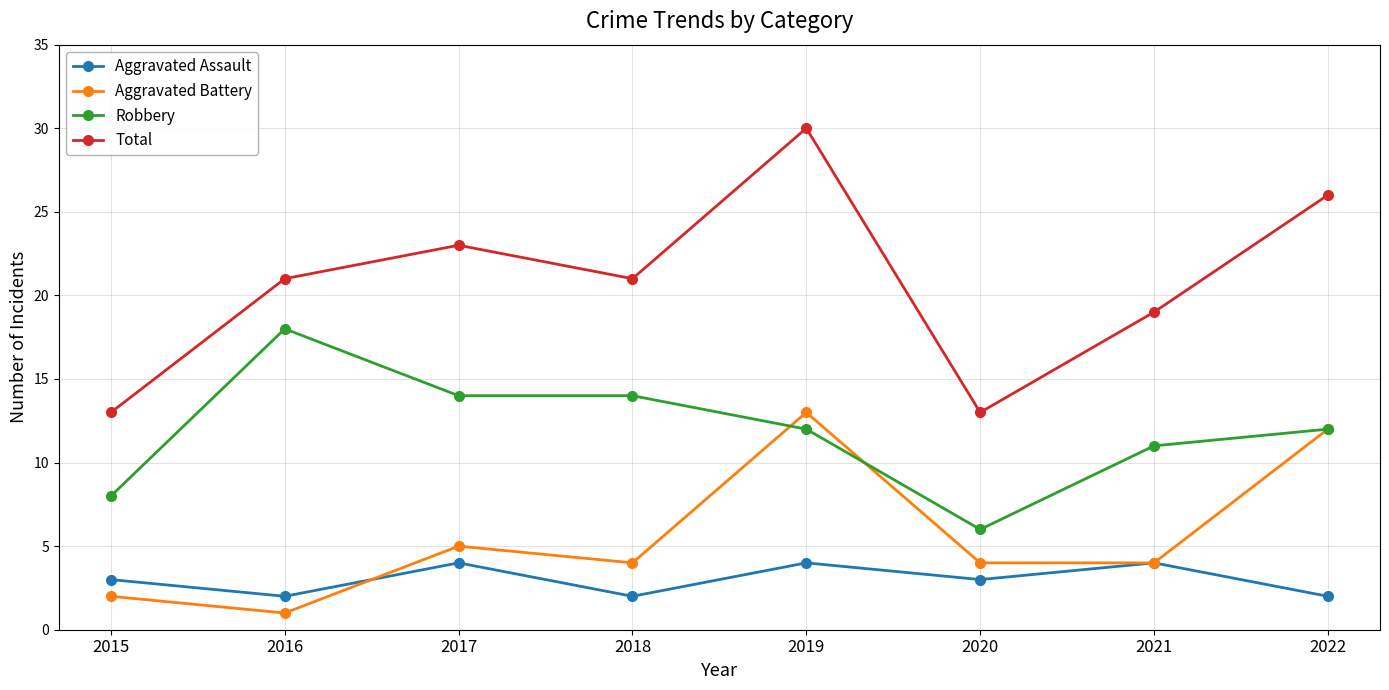

Between 2016 and 2020, which series saw the biggest shift?

Robbery